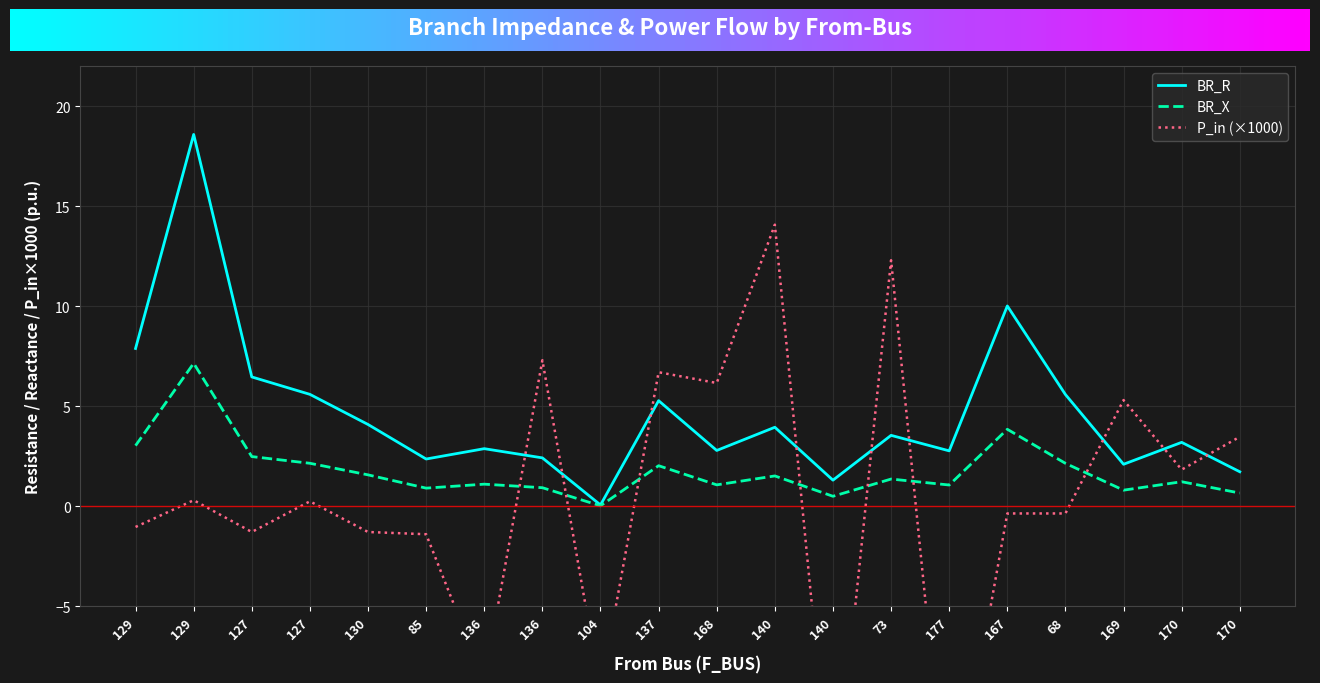

Between 170 and 127, which is larger?

127